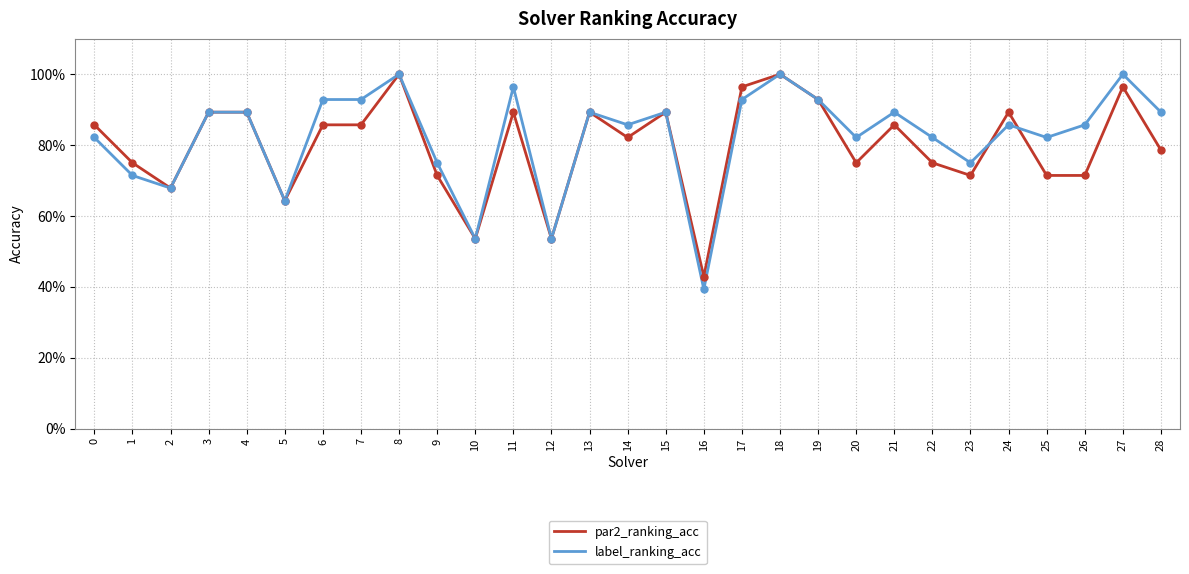

What is the total value across all series at 4?

1.8